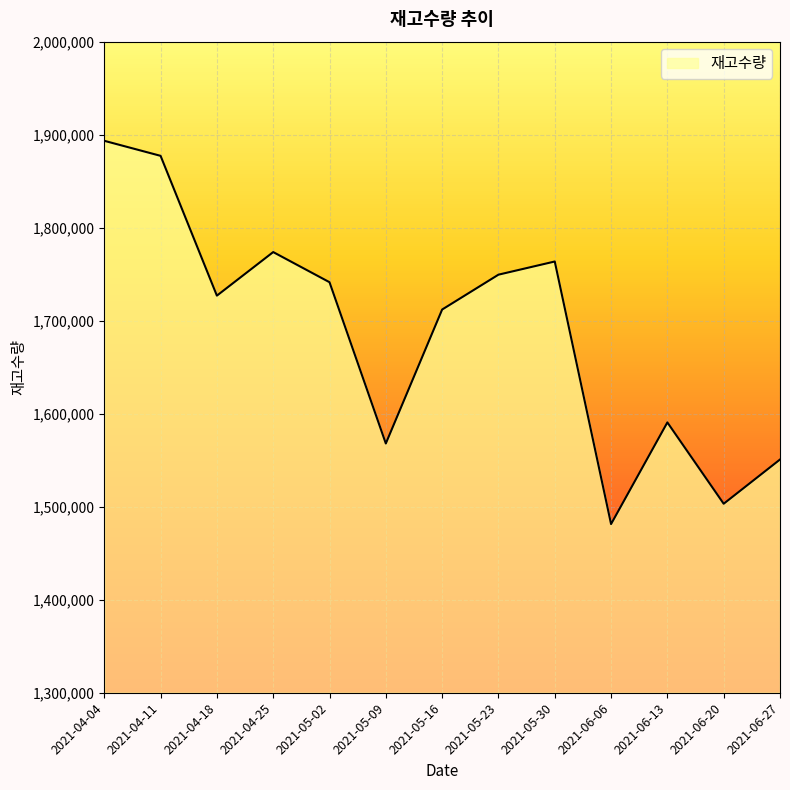

Which has a higher value, 2021-04-04 or 2021-04-11?

2021-04-04